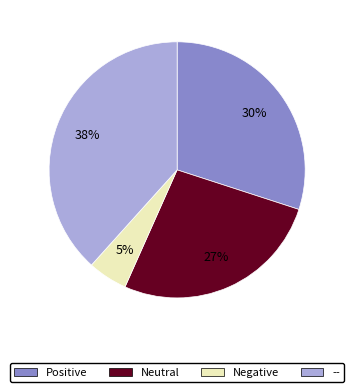

Combined, do -- and Neutral account for over 50%?

Yes